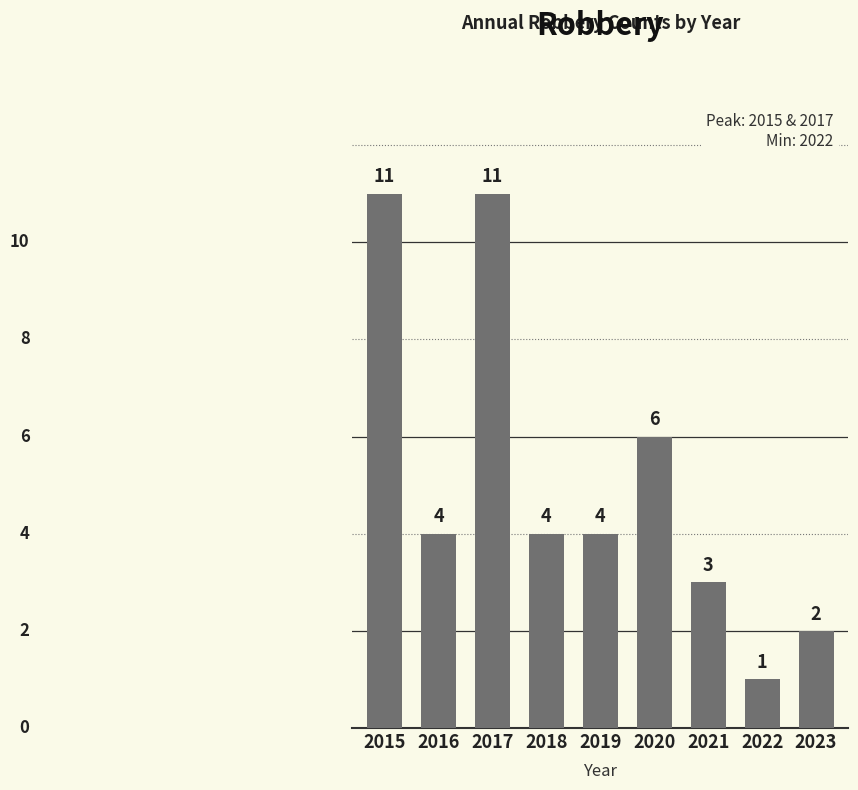

What is the change in value from 2017 to 2022?

-10